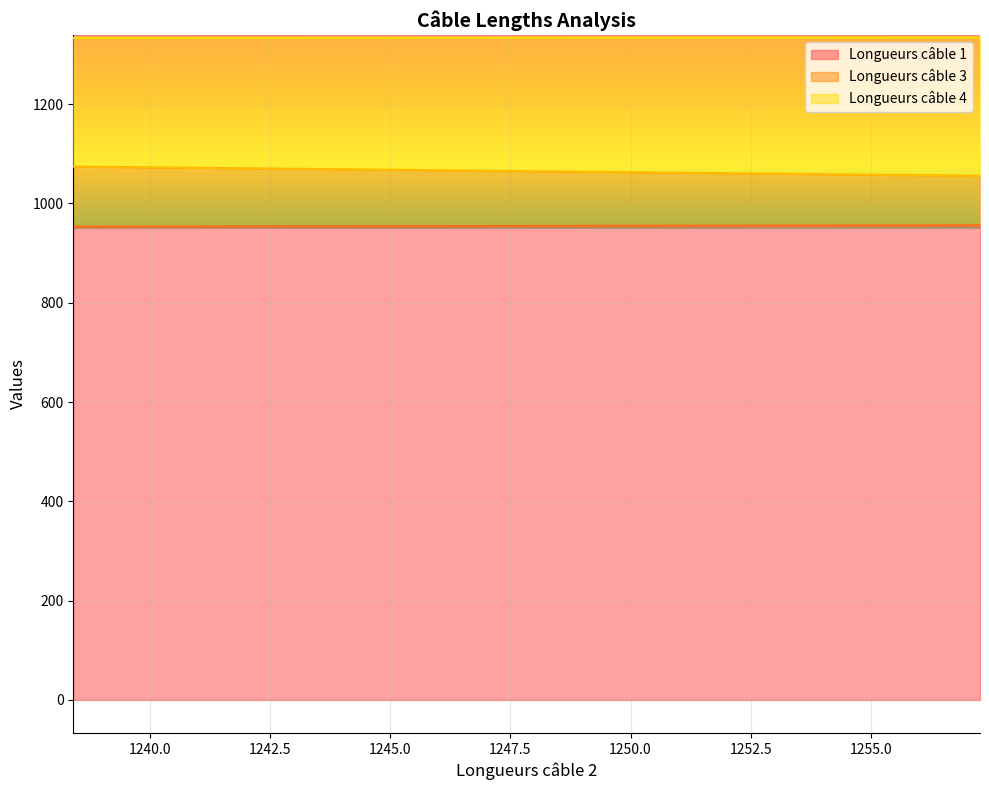

Rank the series by their maximum value, from highest to lowest.

Longueurs câble 4, Longueurs câble 3, Longueurs câble 1